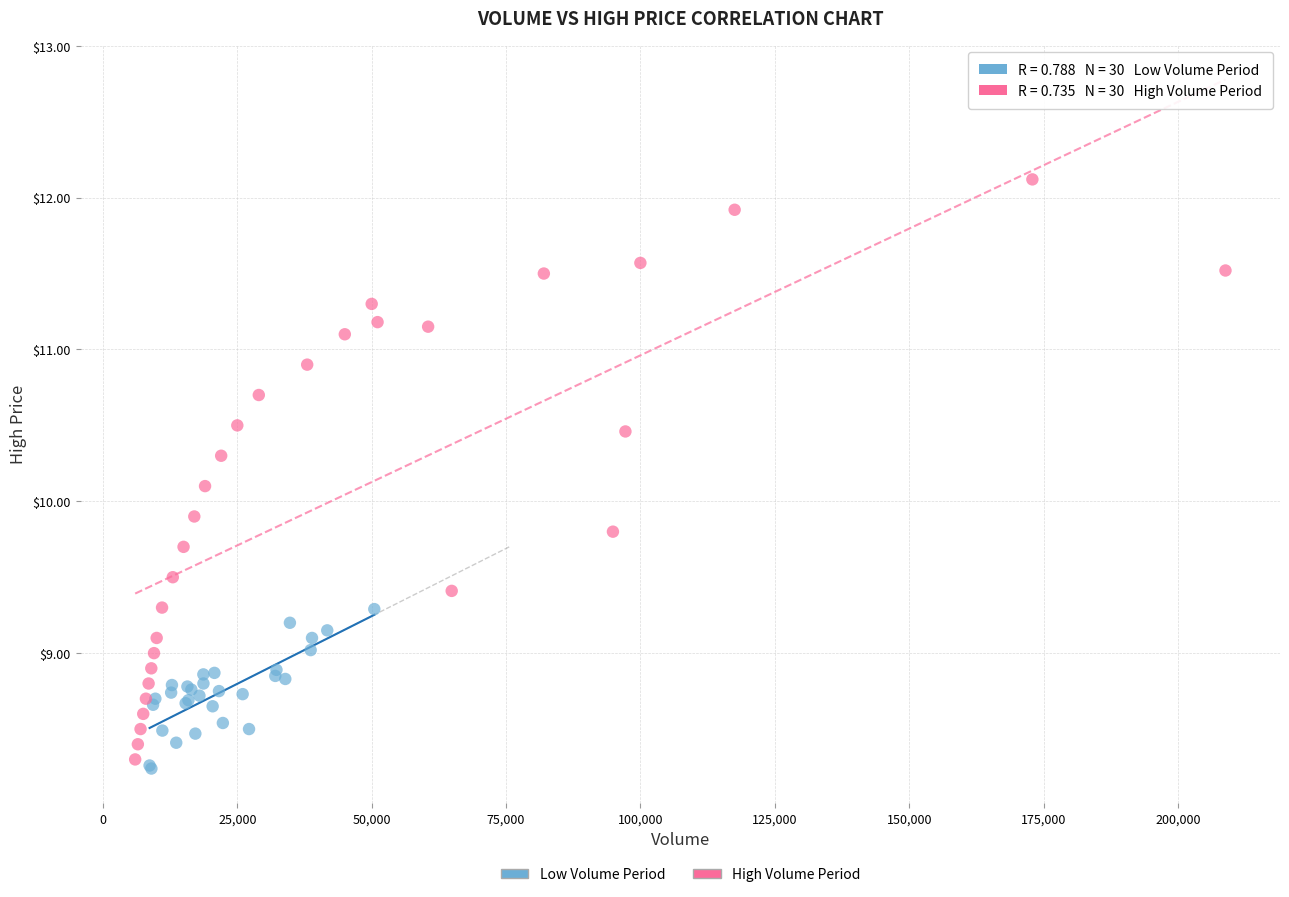

Which series contains the highest Y value?

High Volume Period